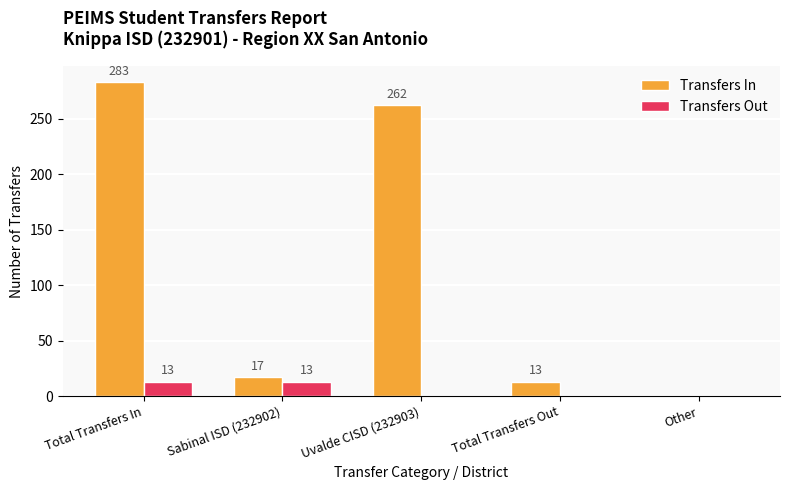

Is it true that Transfers Out equals 23 at Sabinal ISD (232902)?

False